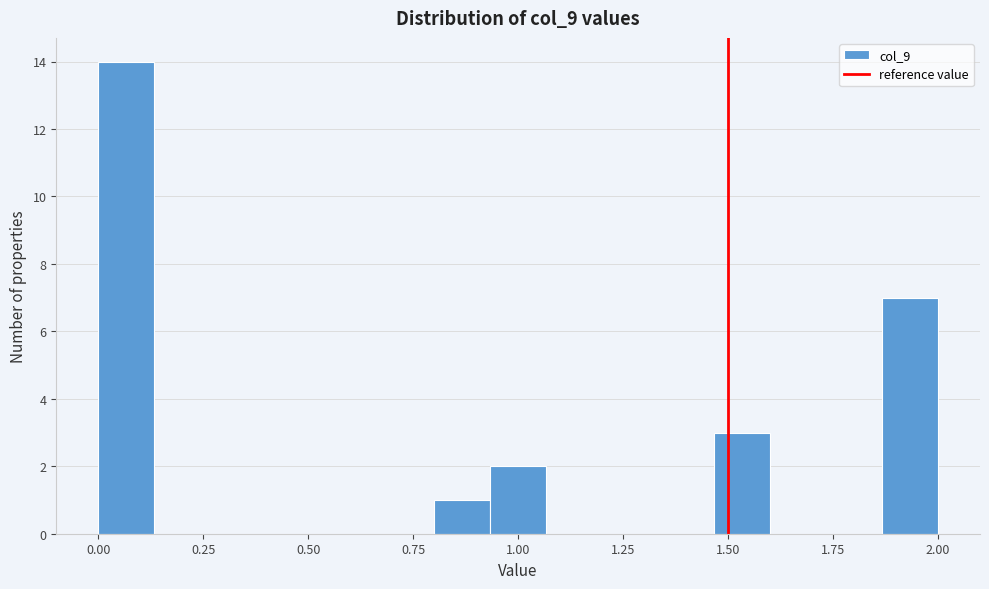

Read against the x-axis, roughly where is the centre of the tallest bar?

0.05